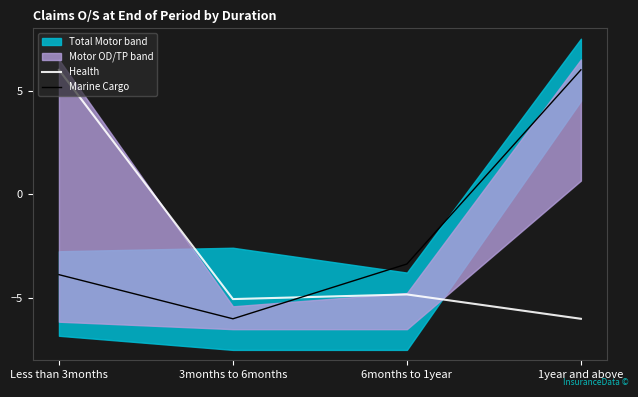

True or false: Marine Cargo has a value of 6.0 at 1year and above.

True